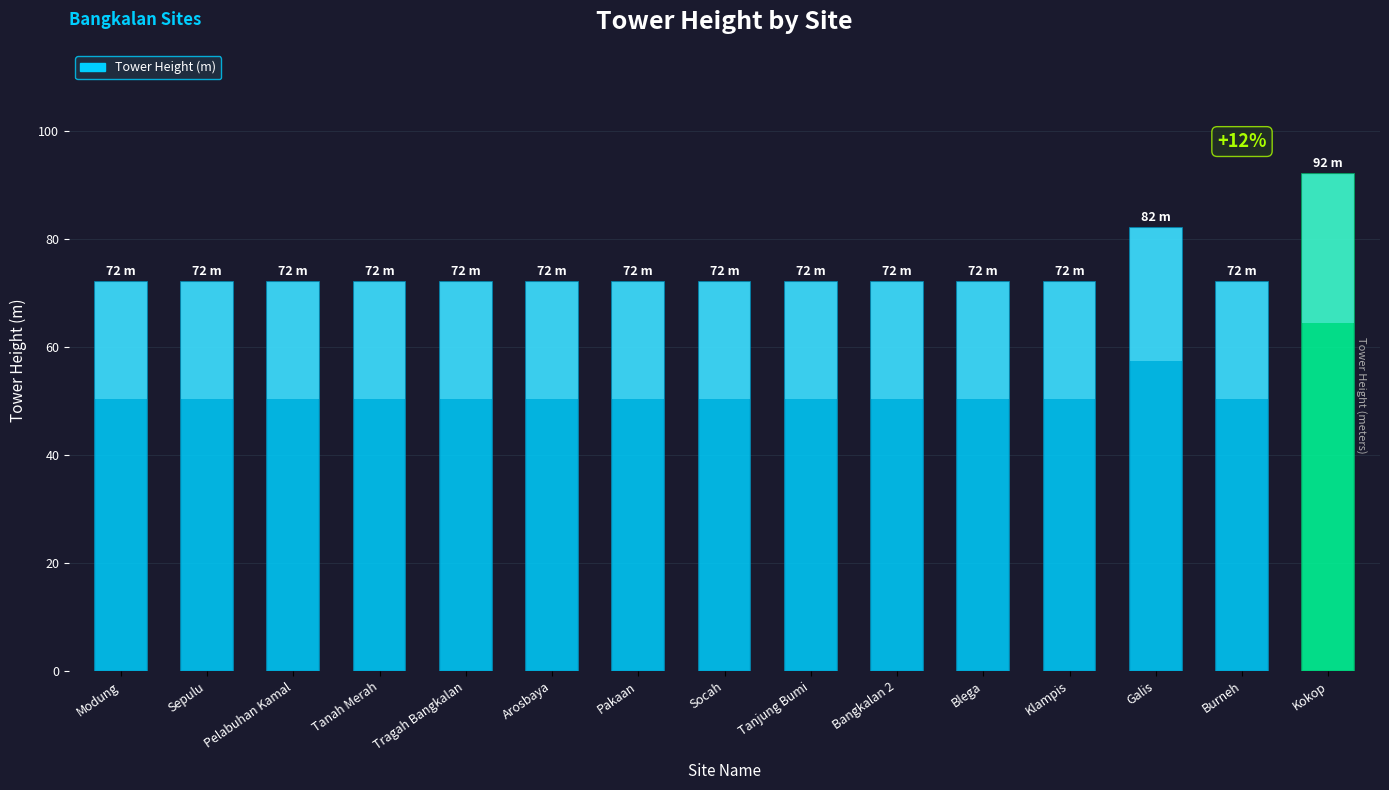

What is the sum of all values?

1110